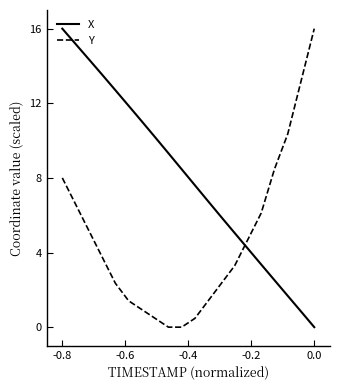

True or false: X and Y intersect in this chart.

True